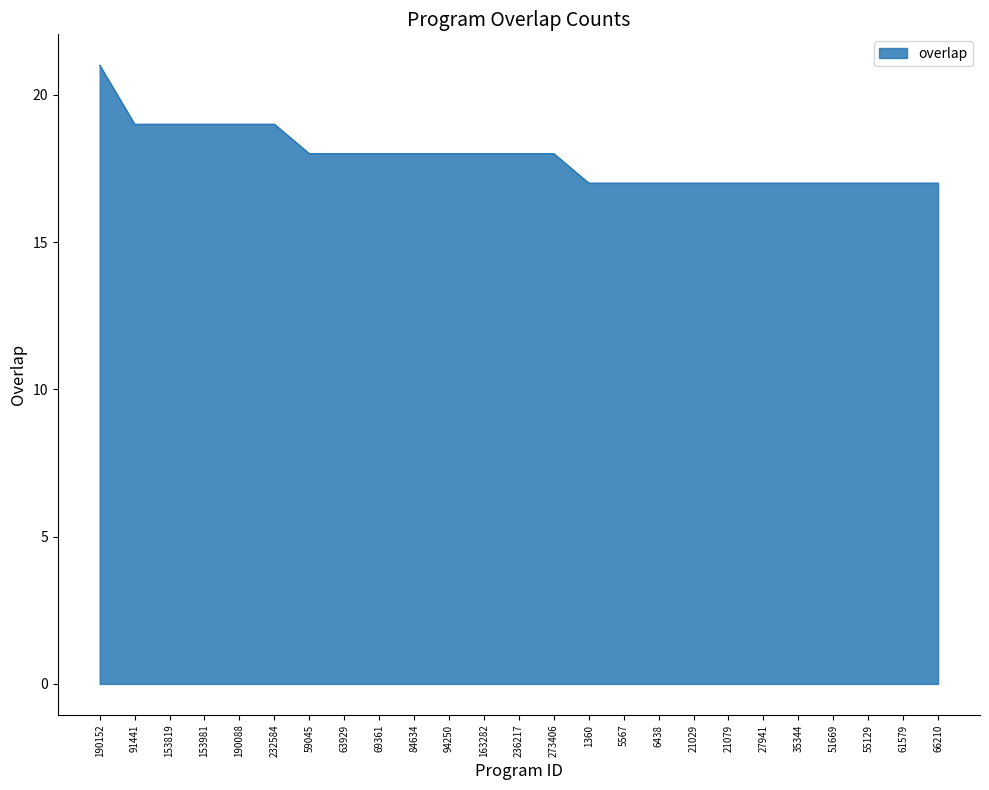

What is the minimum value shown in the chart?

17